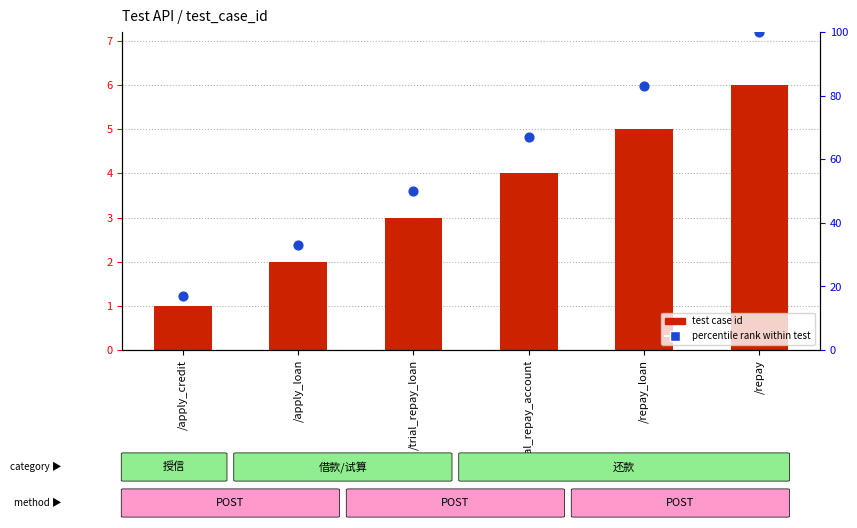

What are all the series names shown in the legend?

test case id, percentile rank within test